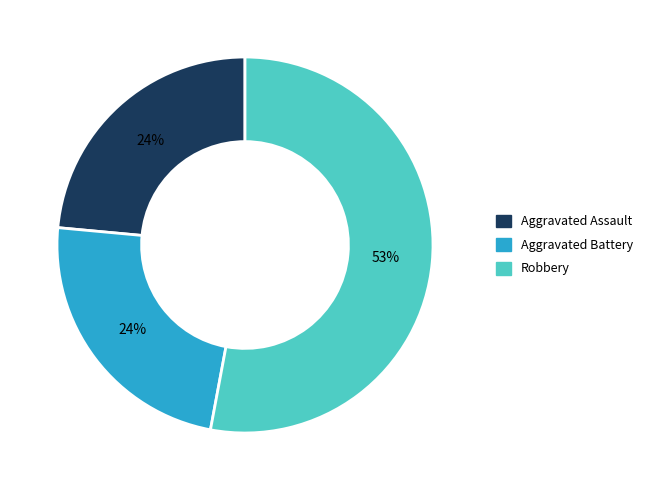

Does any single category account for the majority?

Yes